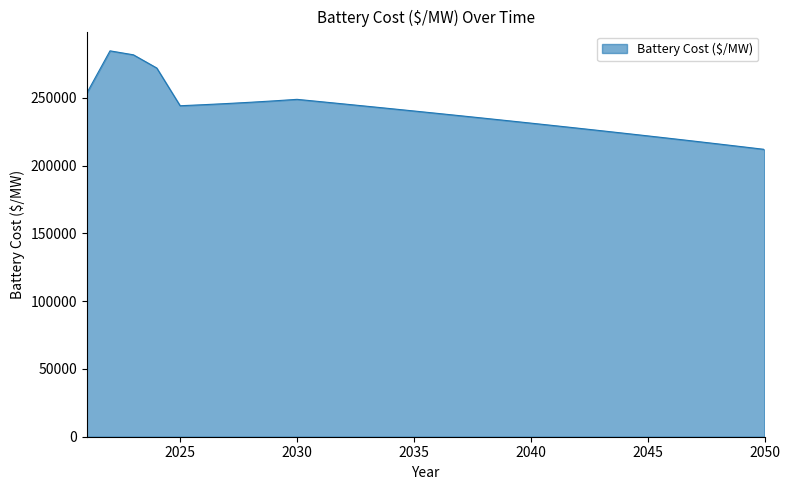

What is the maximum value shown in the chart?

284785.5